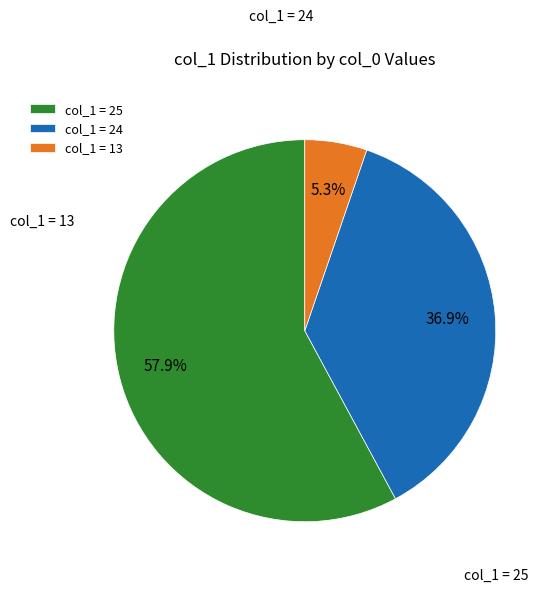

What portion of the pie excludes col_1 = 24?

63.1%